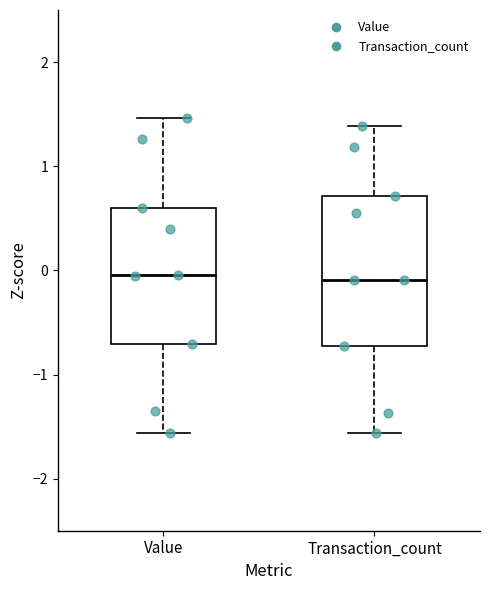

Where does the median line of the box for Value sit on the y-axis? The values are not printed on the chart, so give them approximately, as read against the axis.

0.0